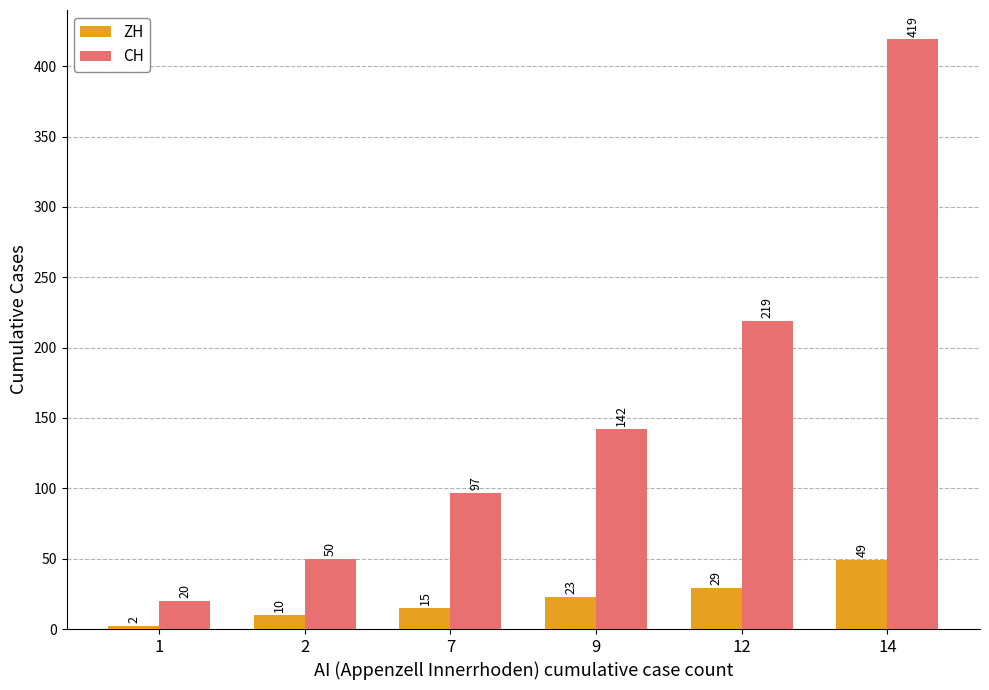

Does the chart contain stacked bars?

No